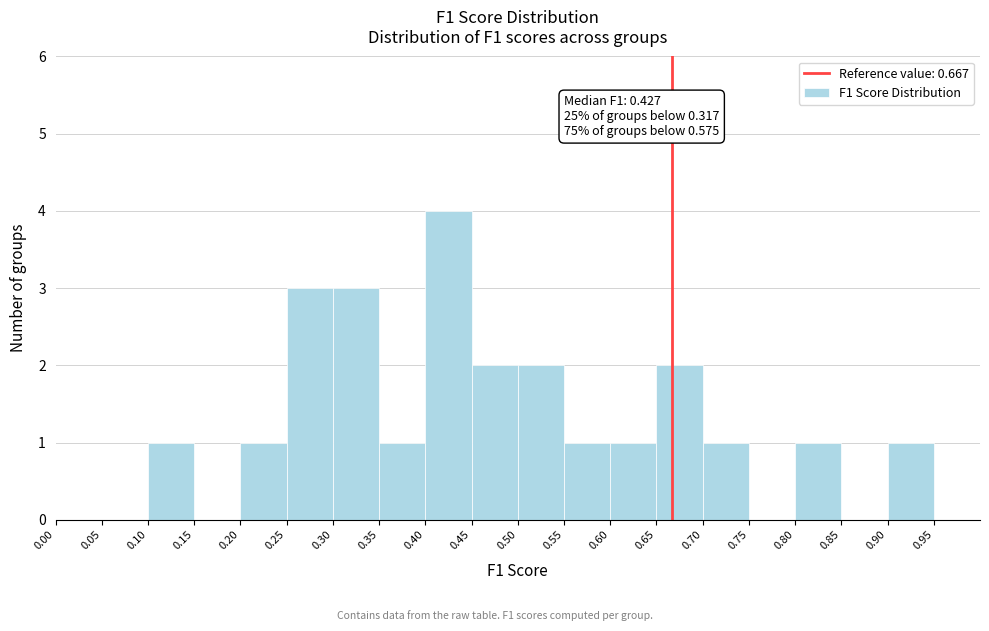

Over which range of the x-axis is the bar tallest?

0.40 to 0.45